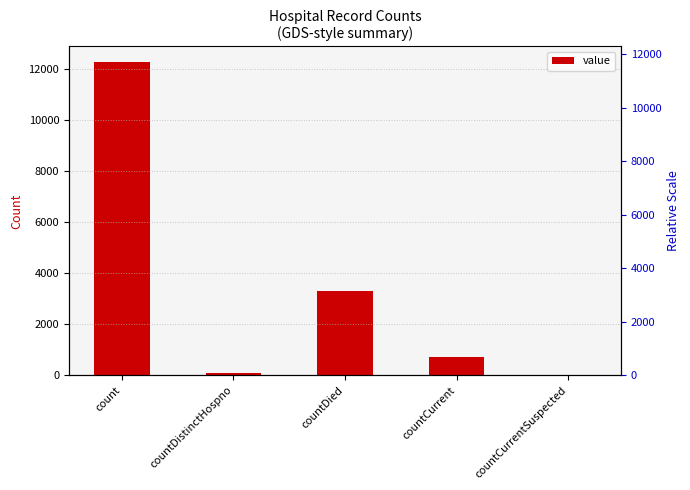

What position from the right is countCurrent?

2